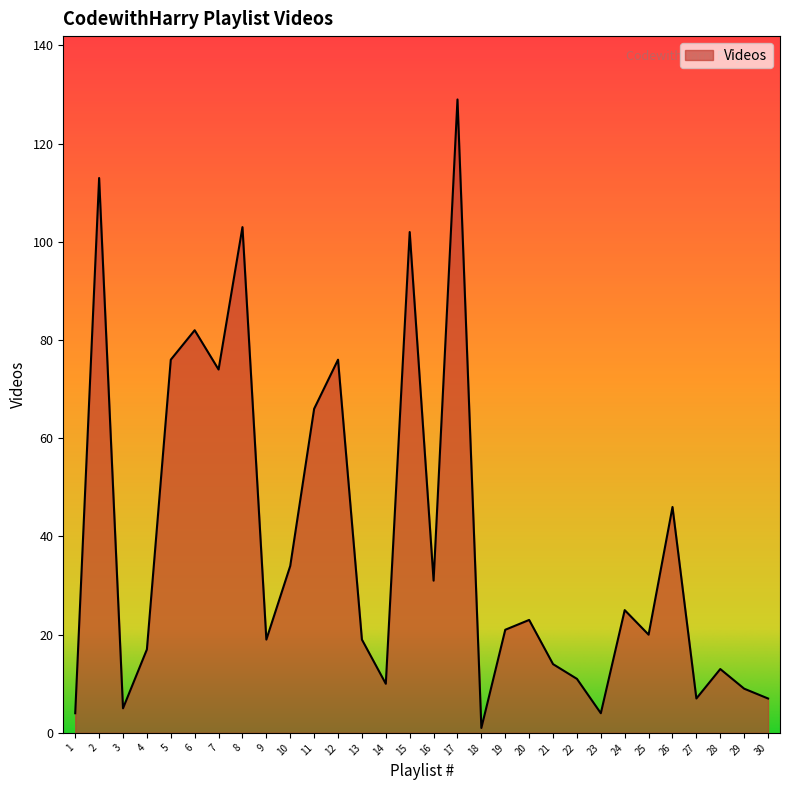

Does the chart display data point markers on the line(s)?

No